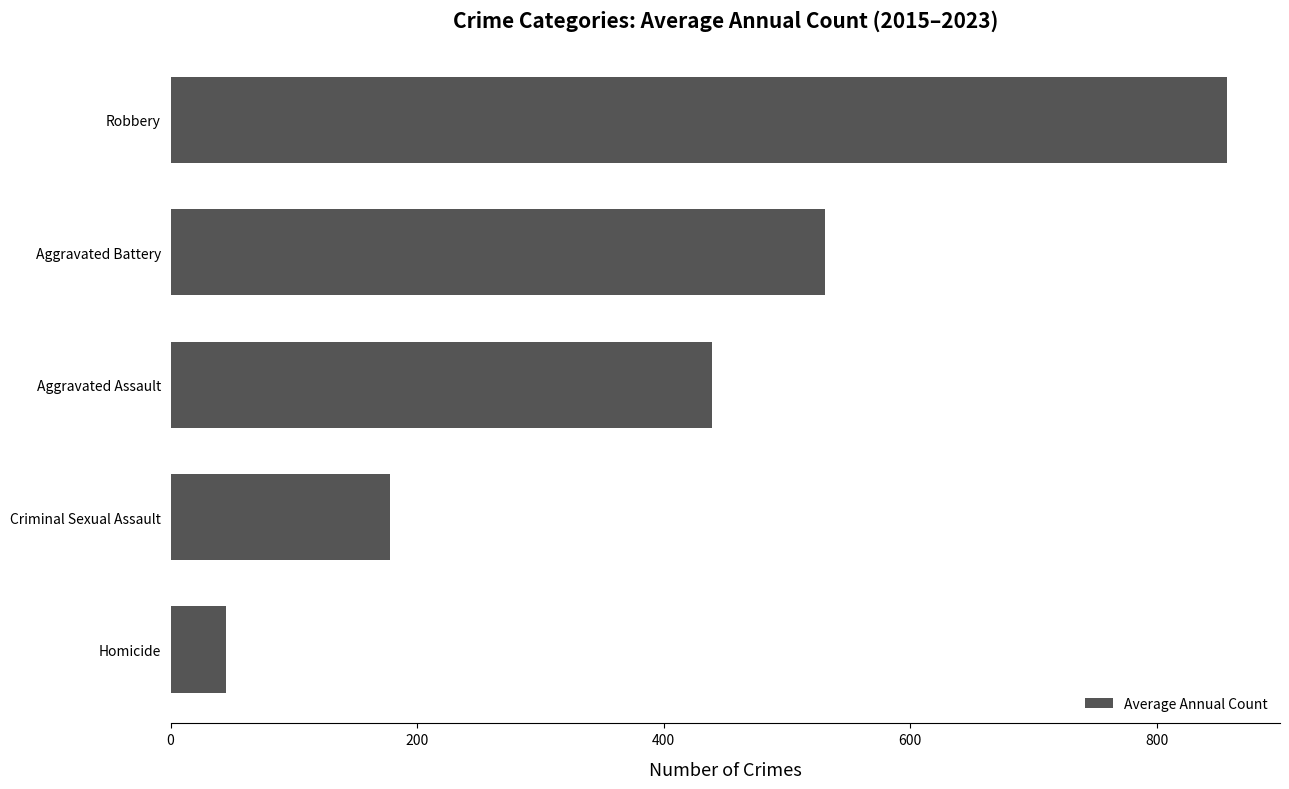

How many data points are less than 439?

2